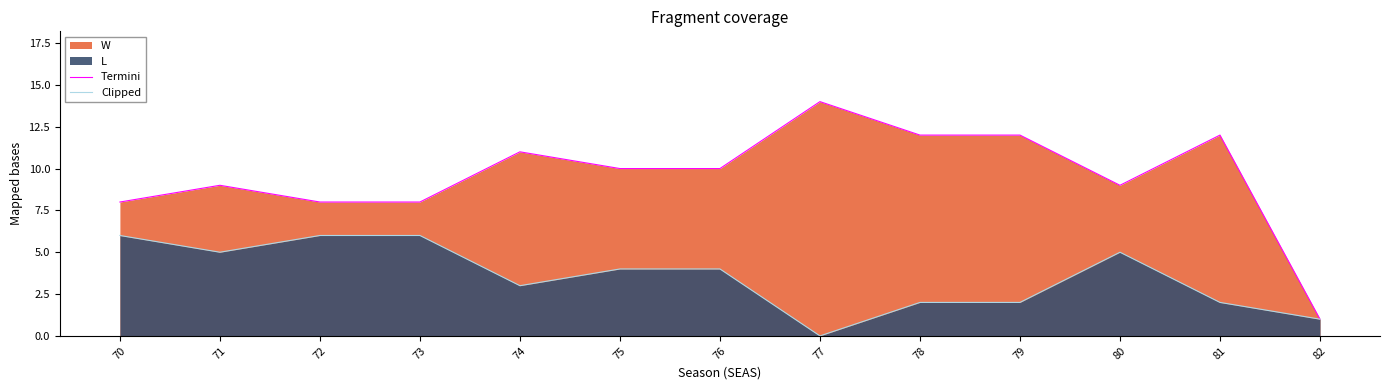

True or false: Clipped and Termini intersect in this chart.

False